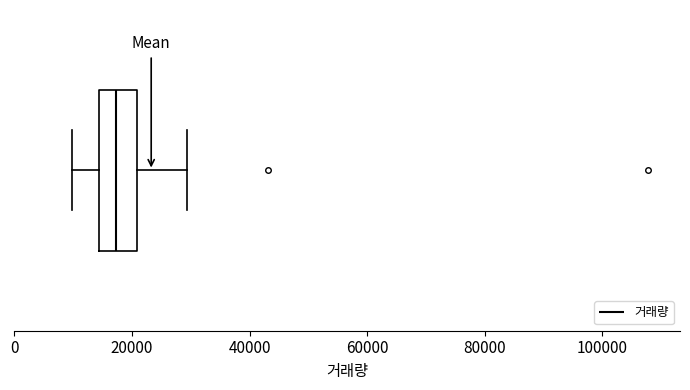

Transcribe this box plot: give where the median line is, the range the box spans, and where the two whiskers end, as read against the x-axis. The values are not printed on the chart, so give them approximately, as read against the axis.

median 18000, box 14000 to 20000, whiskers 10000 to 30000